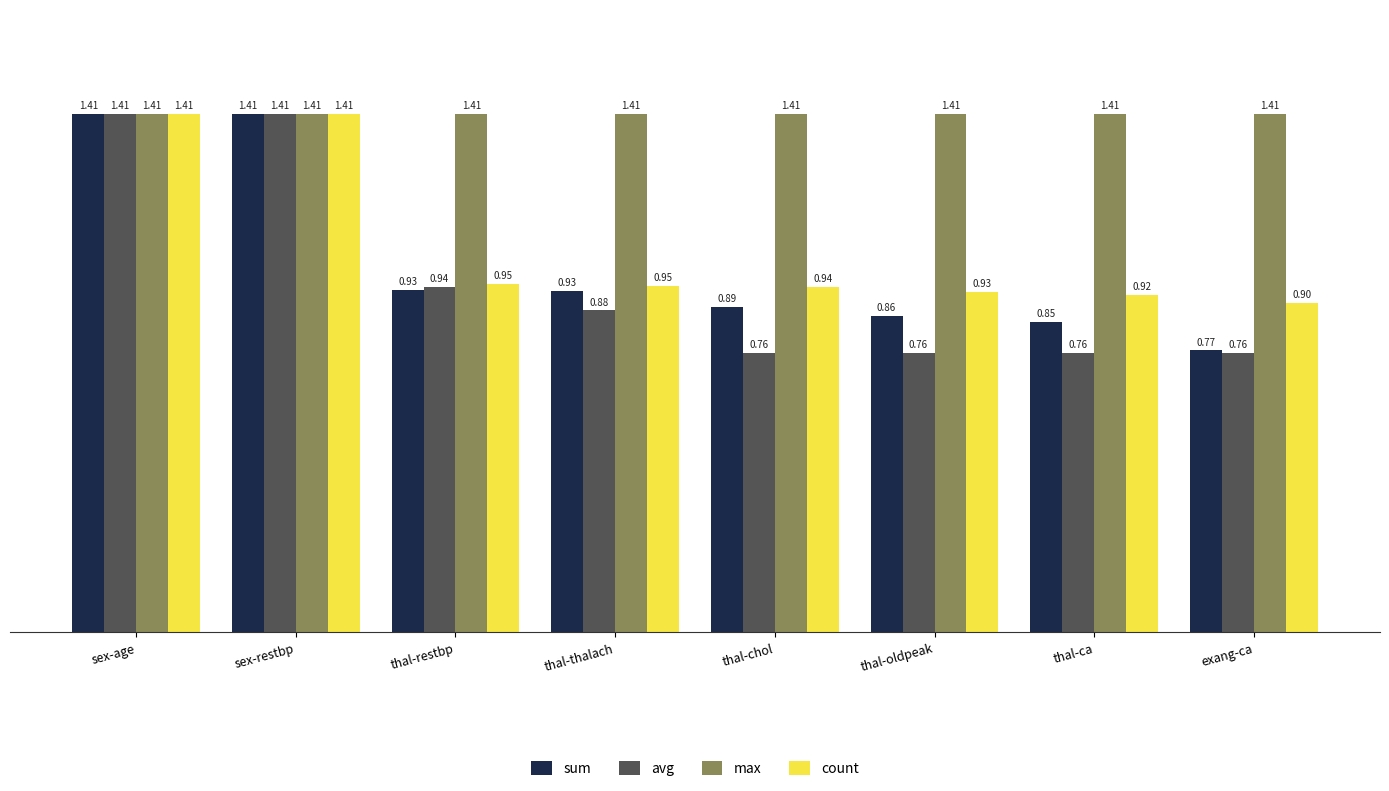

How many bars are there in each group?

4